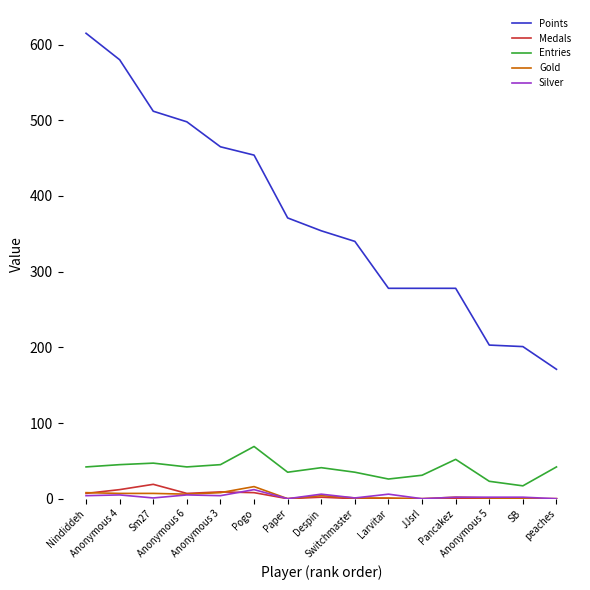

What is the maximum value for Entries?

69